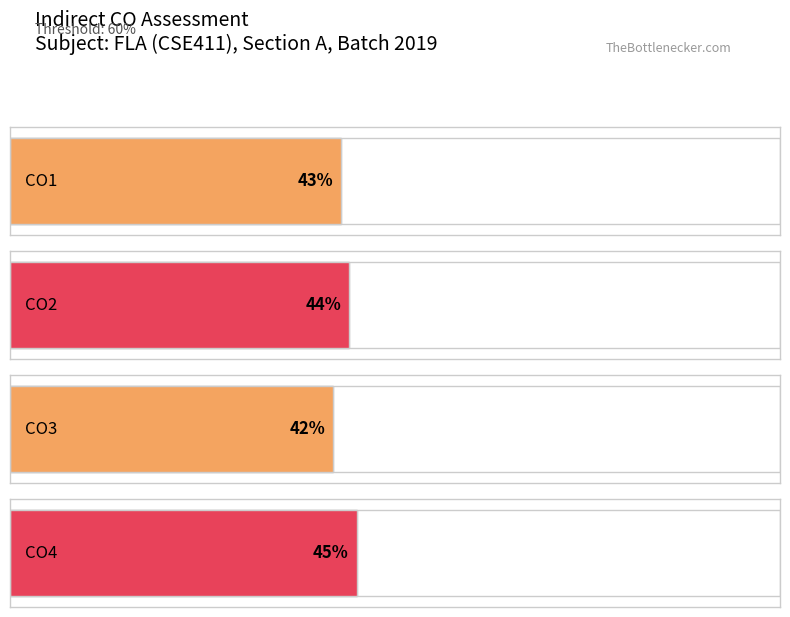

True or false: the data shows 43 at CO1.

True